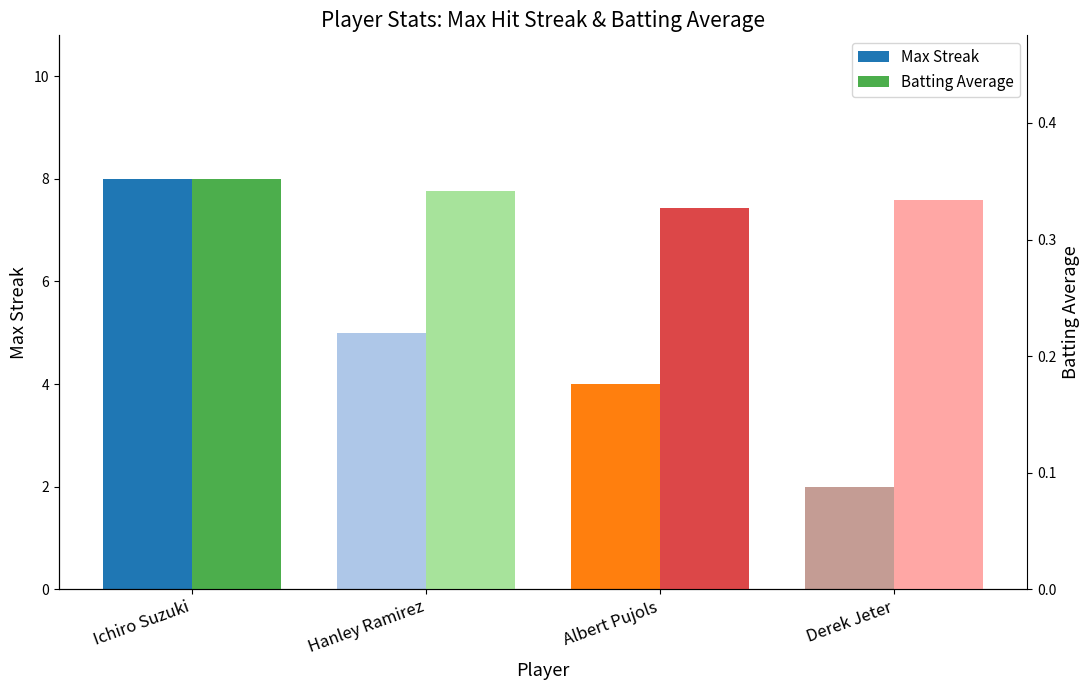

The Max Streak series shows 8.4 at Hanley Ramirez. True or false?

False